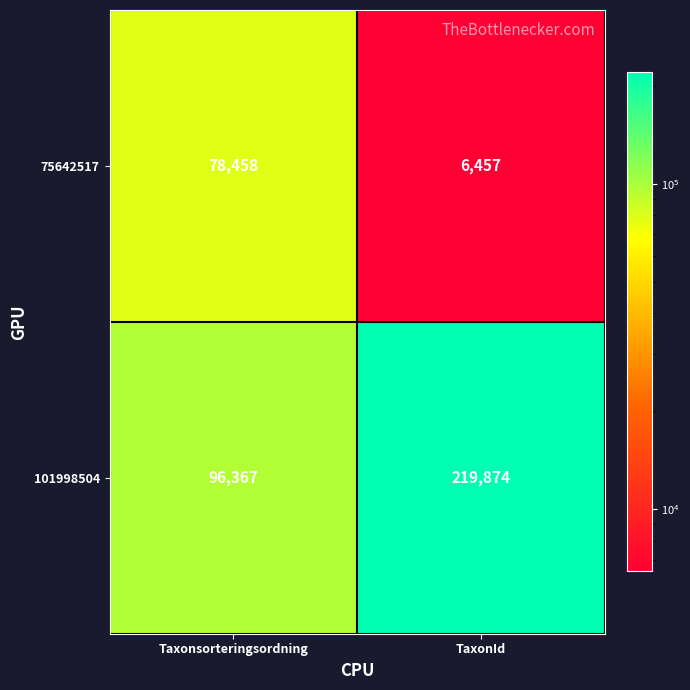

The value of 101998504 at TaxonId is 115637. True or false?

False